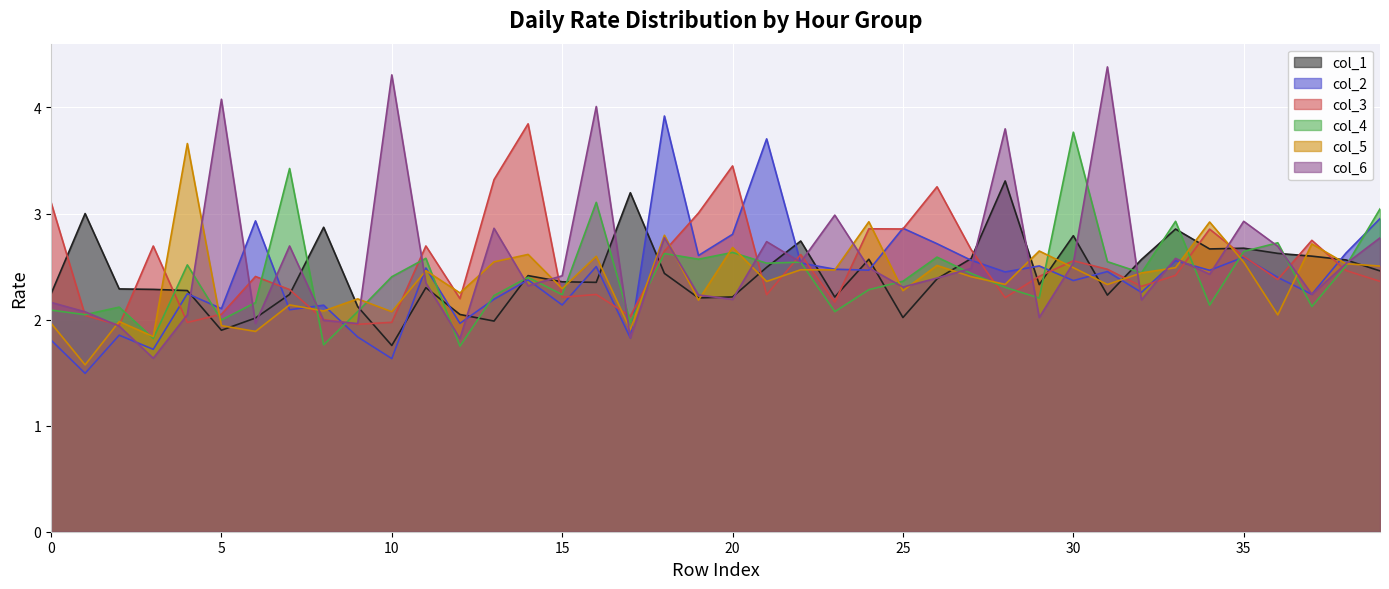

What is the average value of the col_4 series?

2.4